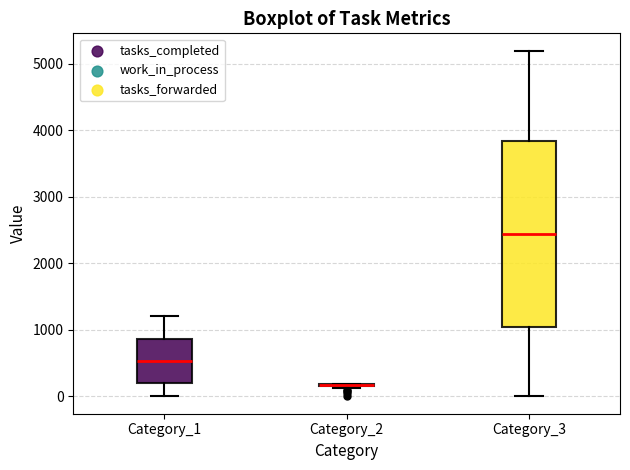

Which box is the tallest, from its lower edge to its upper edge?

Category_3